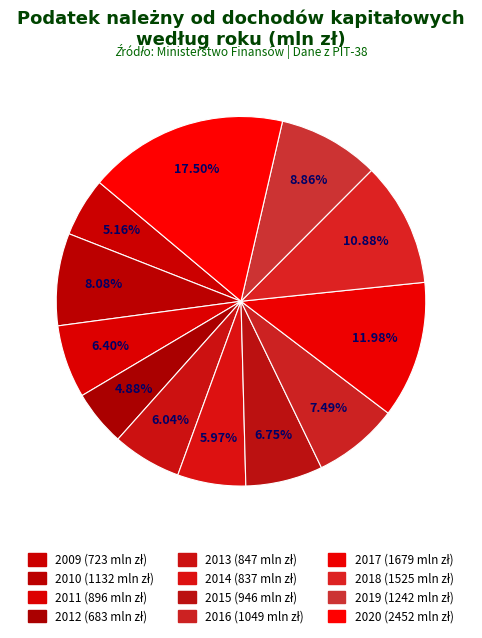

Rank the categories by value from lowest to highest.

2012, 2009, 2014, 2013, 2011, 2015, 2016, 2010, 2019, 2018, 2017, 2020